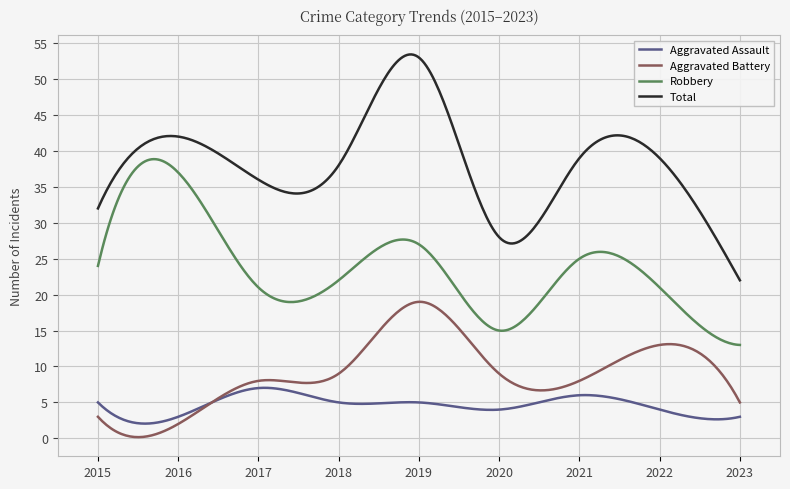

Does the chart display data point markers on the line(s)?

No